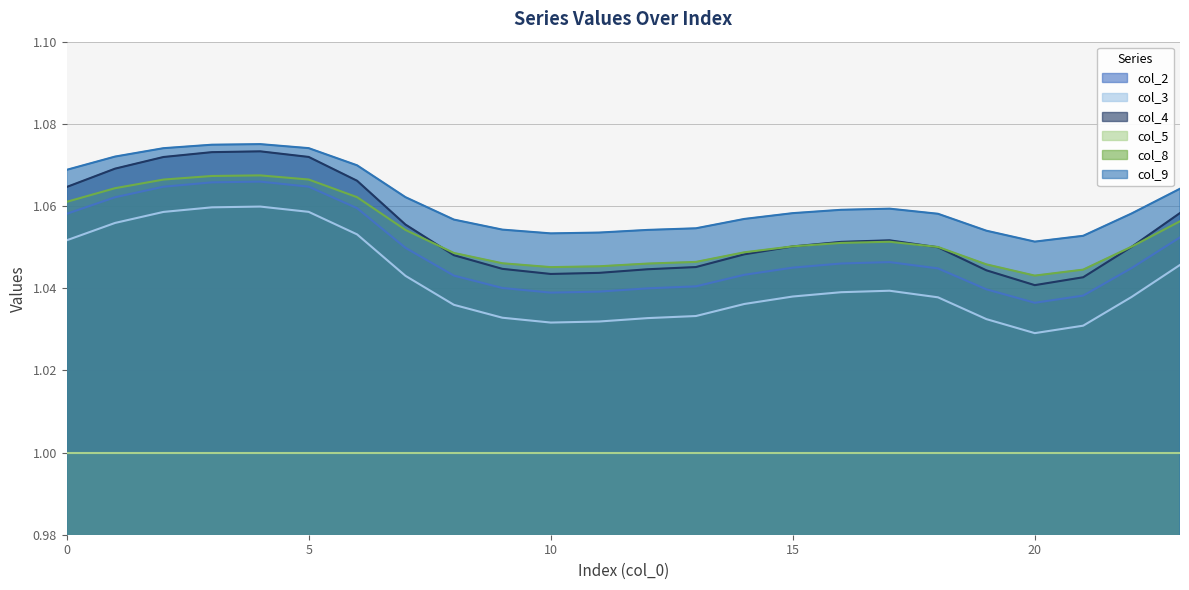

Which series has the largest total across all categories?

col_9